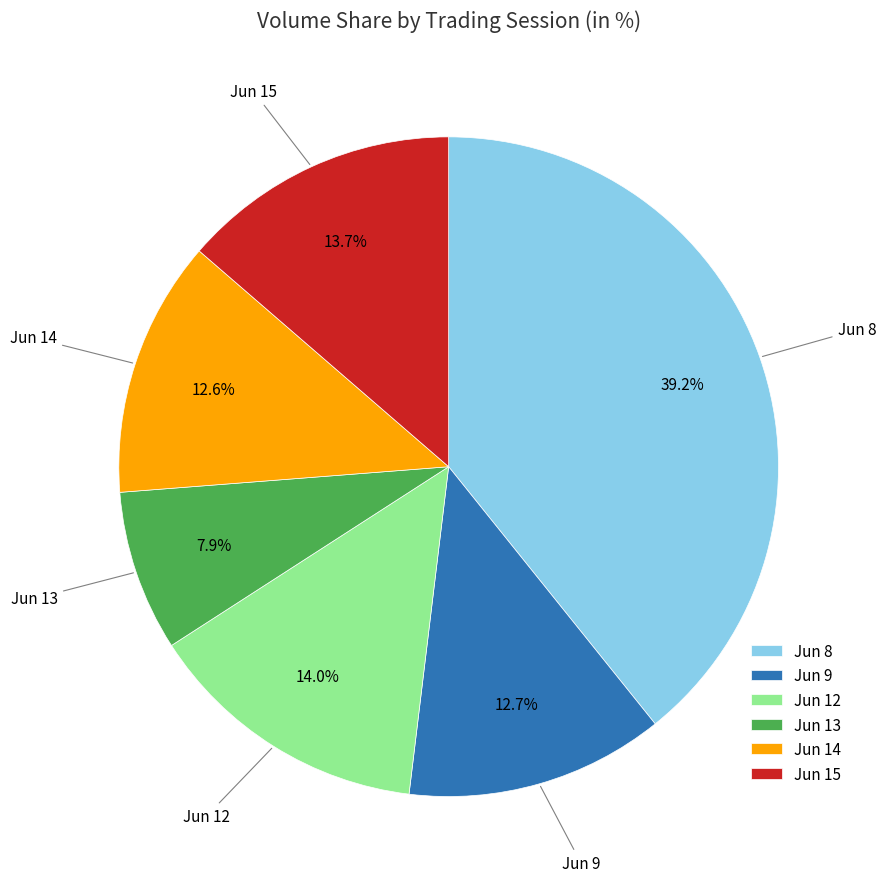

Is there a majority slice in this chart?

No